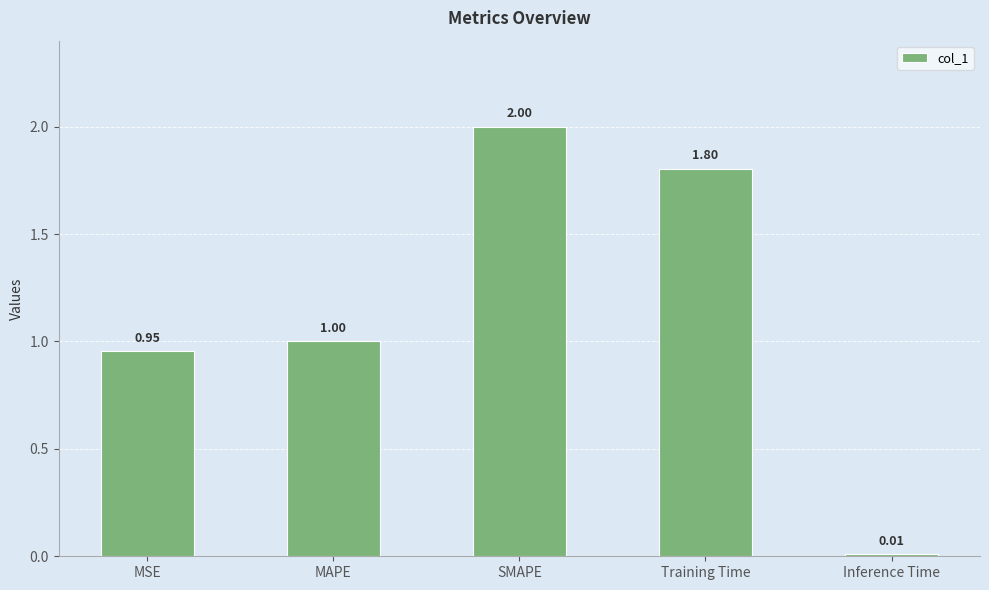

Where is the data nearest to the value 1?

MAPE